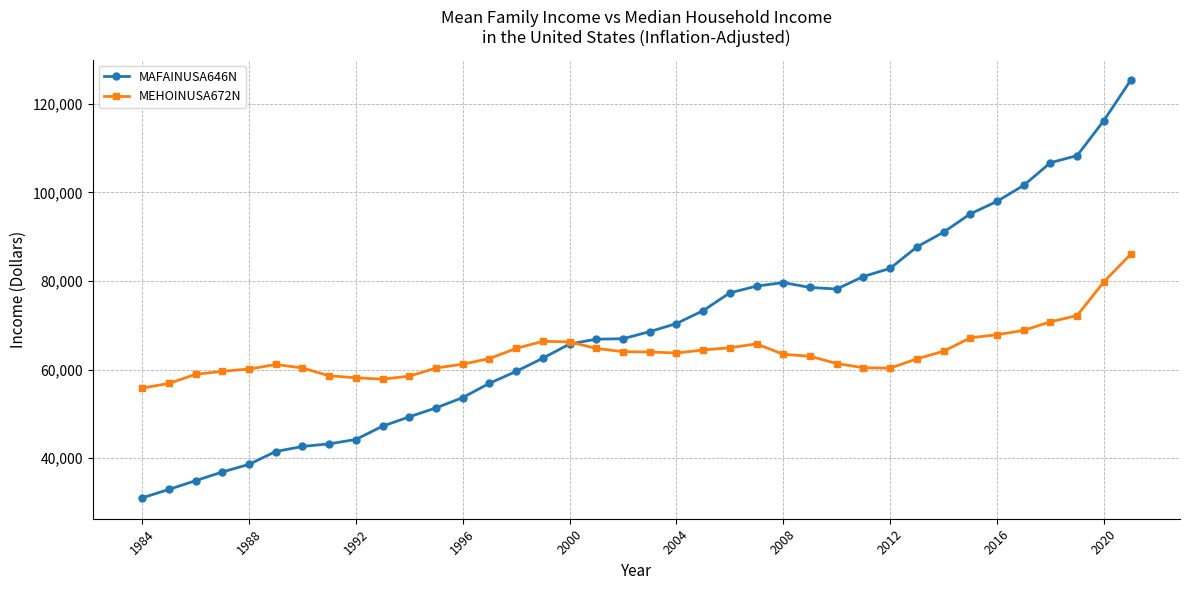

What is the highest value of the MAFAINUSA646N series?

125268